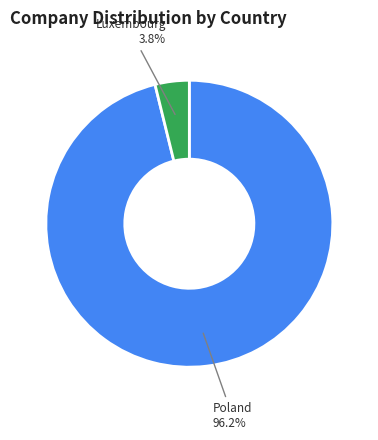

True or false: Poland accounts for 96% of the total.

True